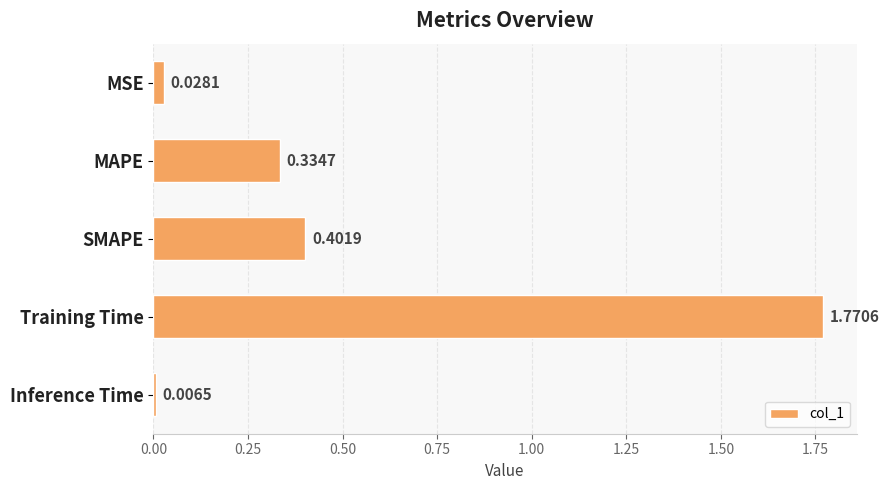

What is the label of the 4th bar from the bottom?

MAPE